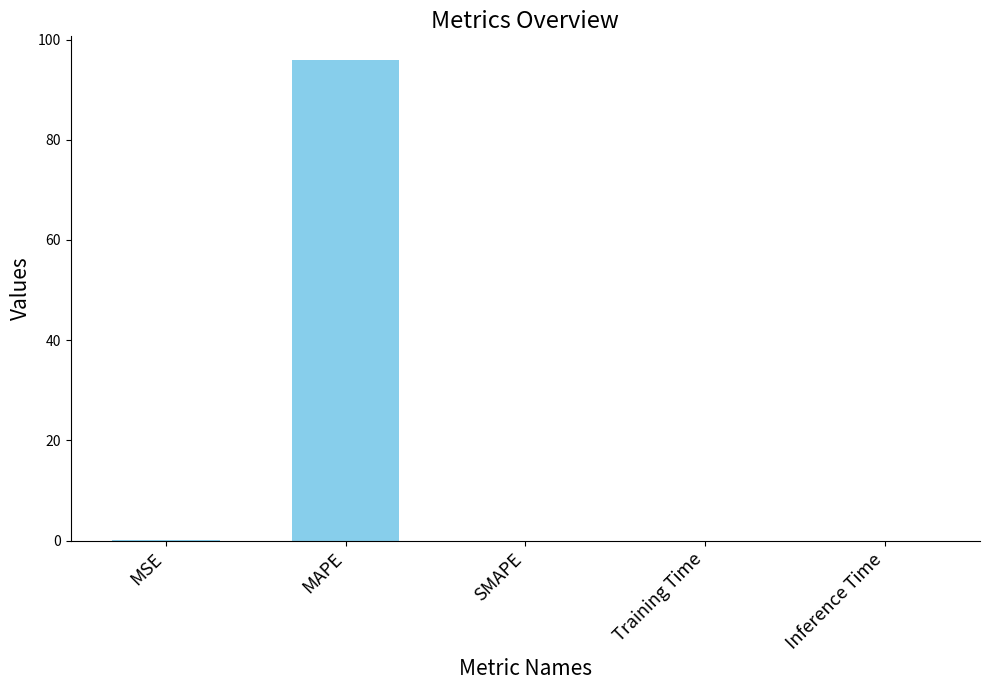

What is the sum of all values?

95.9